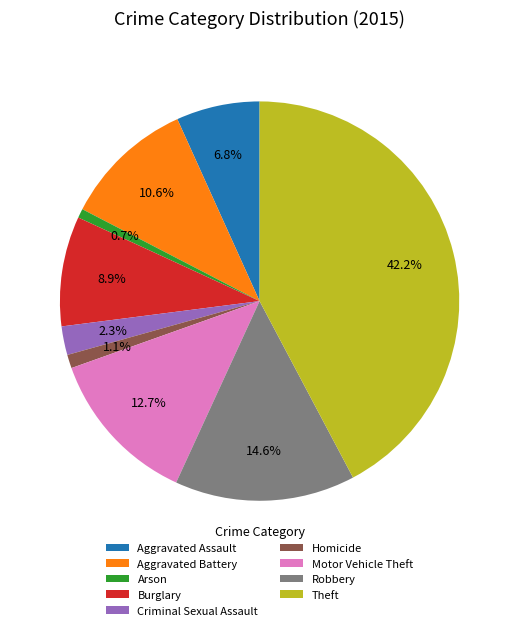

How many slices are in this pie chart?

9